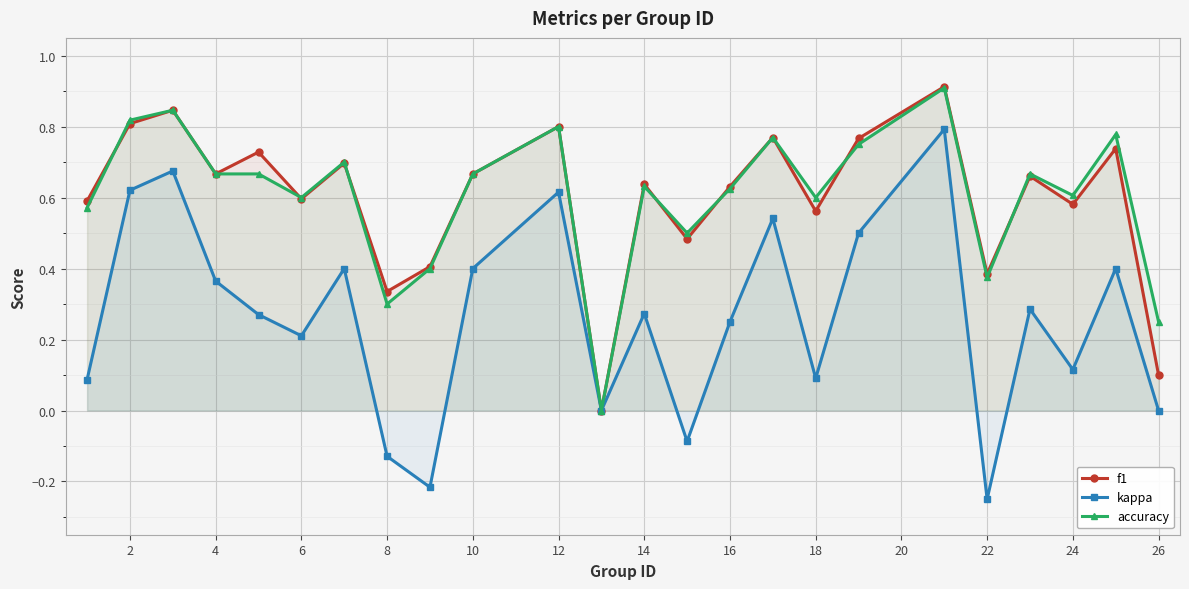

True or false: accuracy and kappa cross at least once.

False